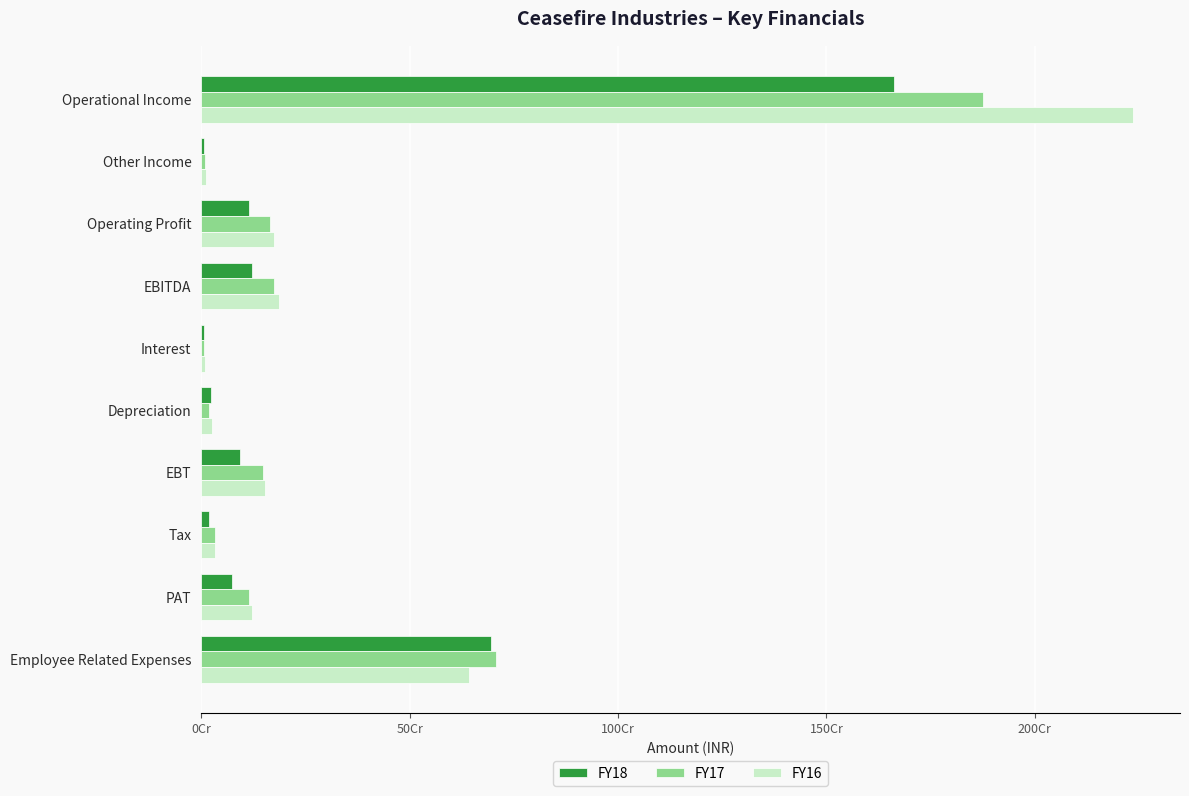

At which label is FY16 closest to 1122653444?

Employee Related Expenses